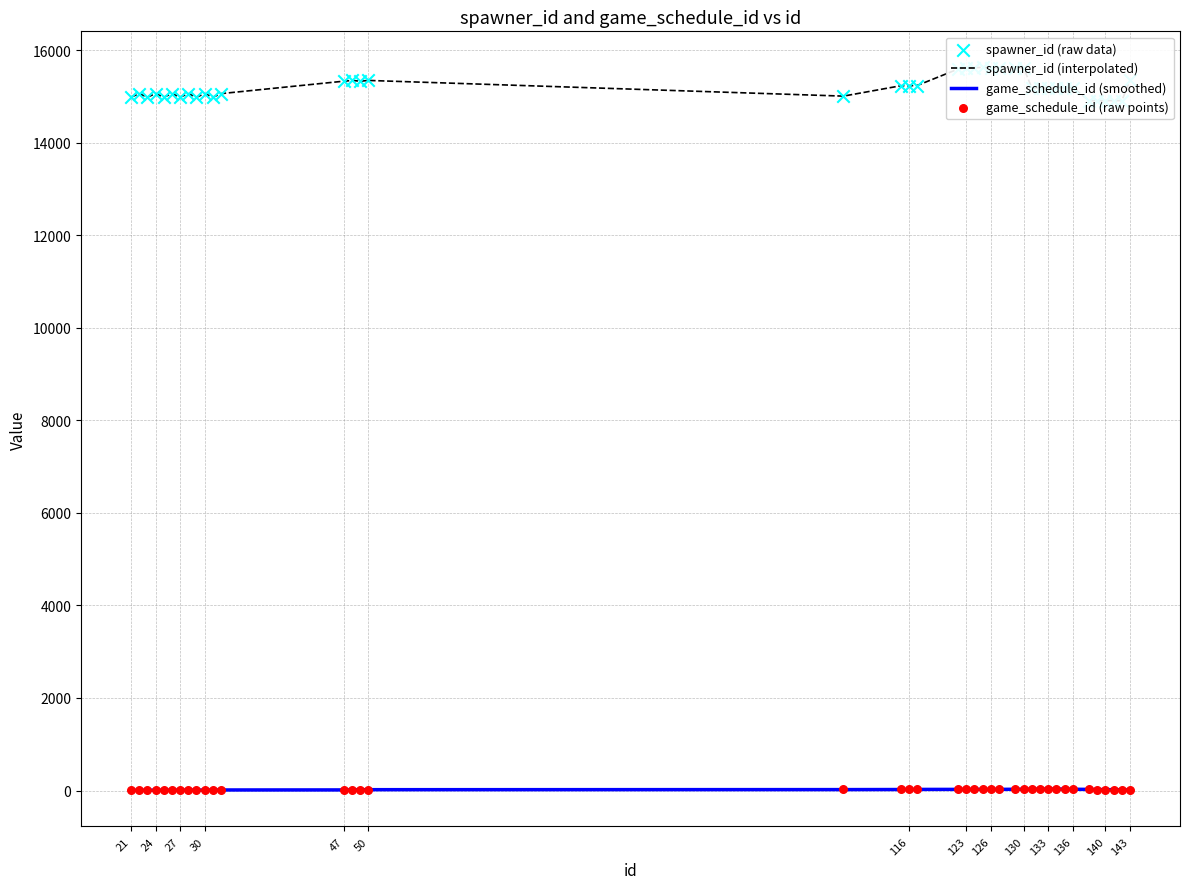

Which series reaches the minimum Y coordinate?

game_schedule_id (smoothed)